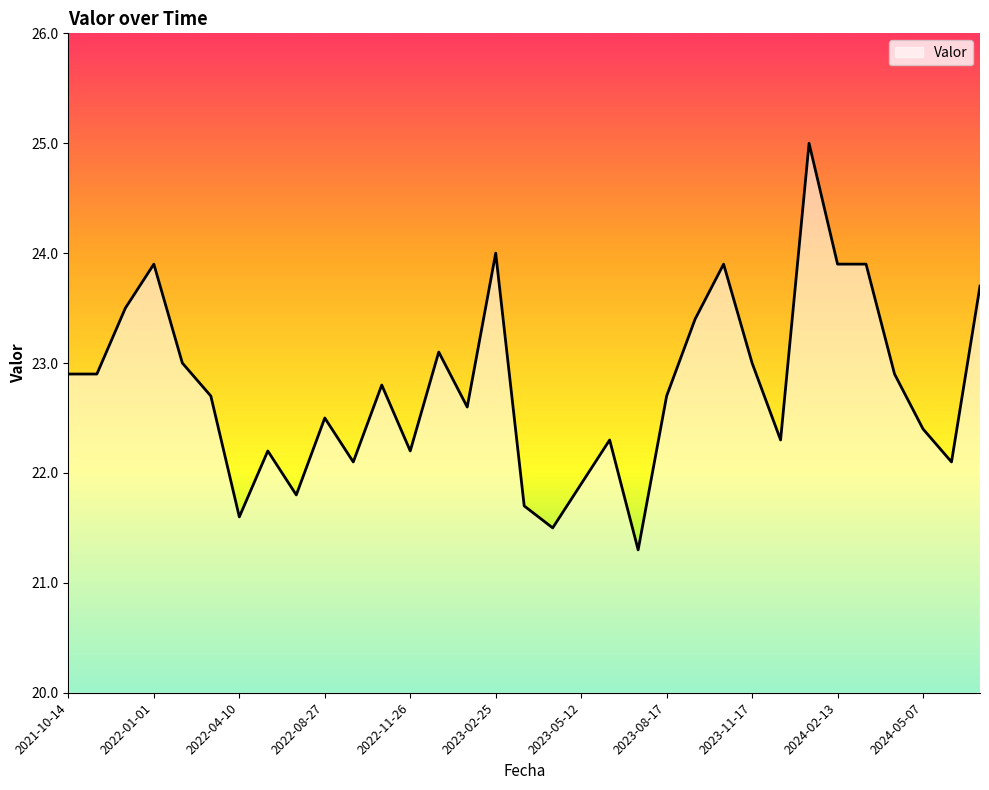

What is the maximum value shown in the chart?

25.0